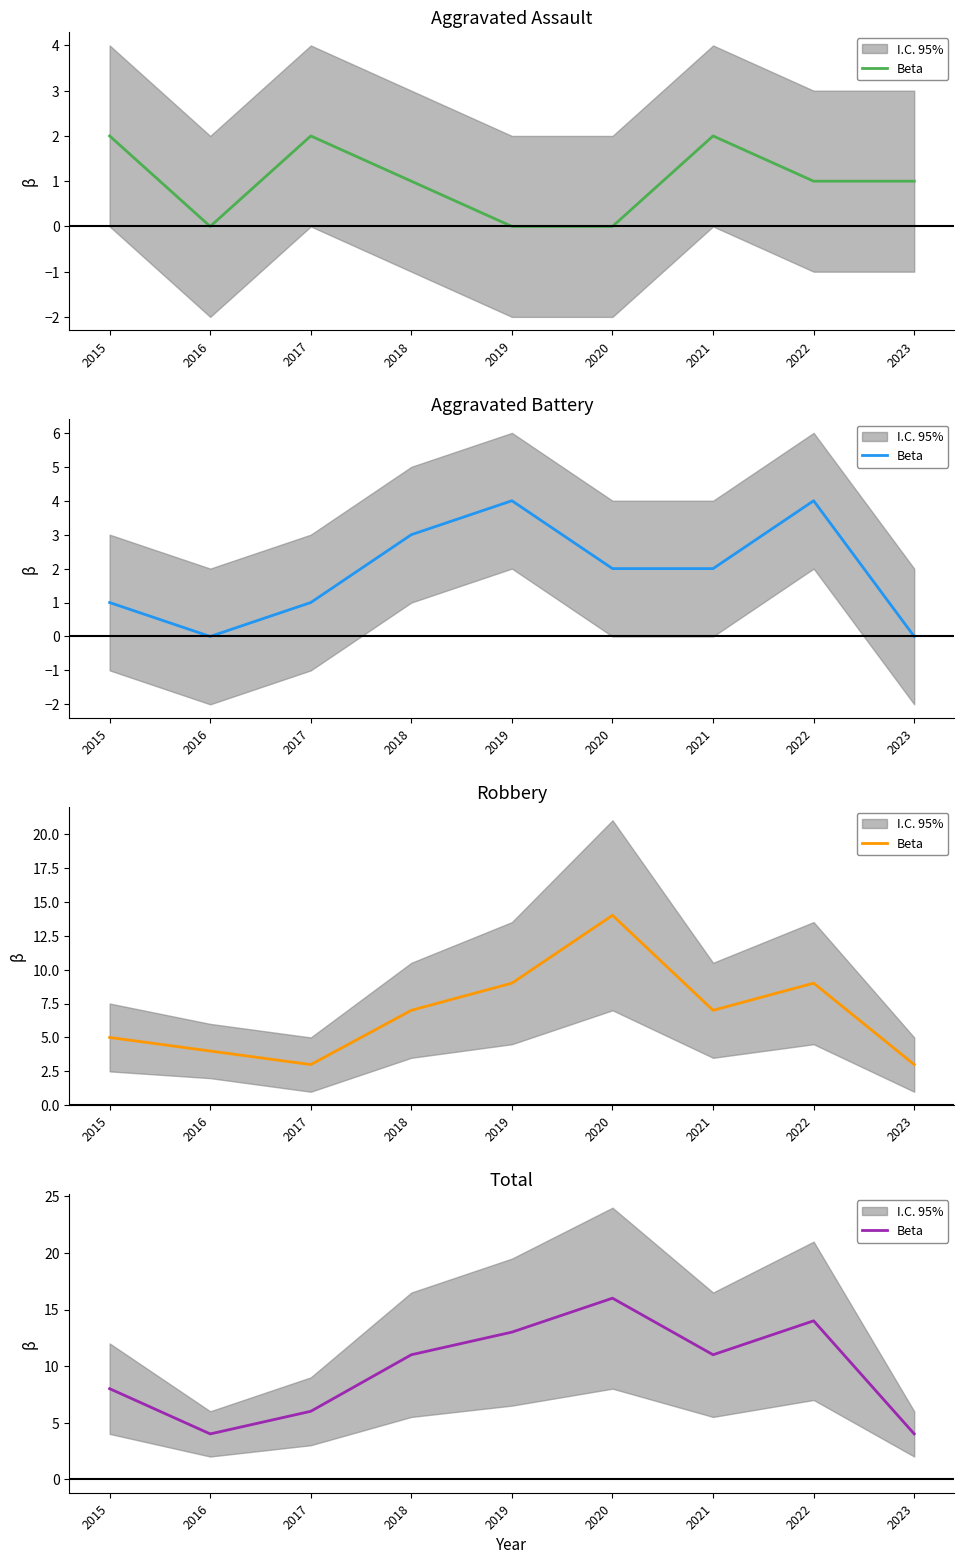

Is it true that the value at 2016 is 4?

True